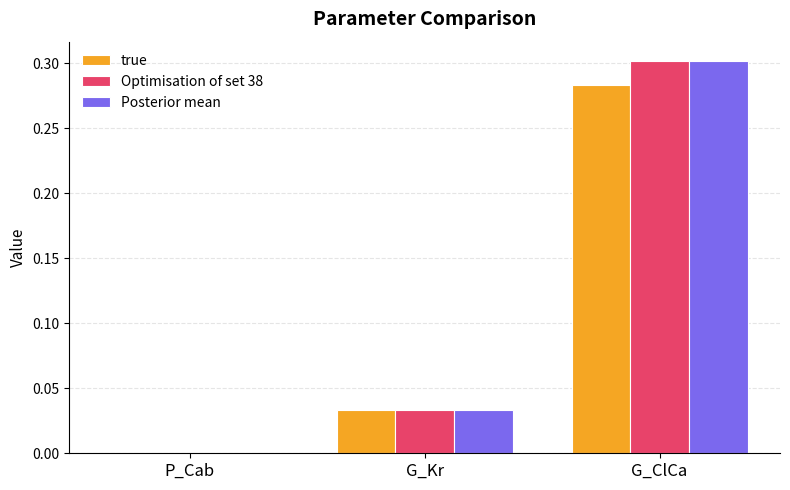

At which category is the sum across all series the highest?

G_ClCa